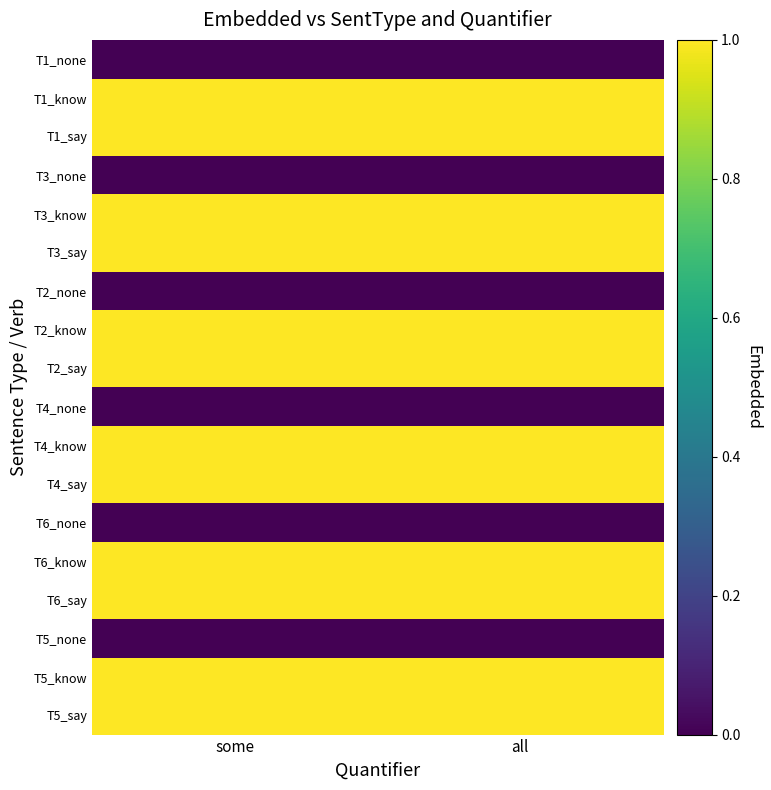

Which series changed the most between some and all?

T1_none